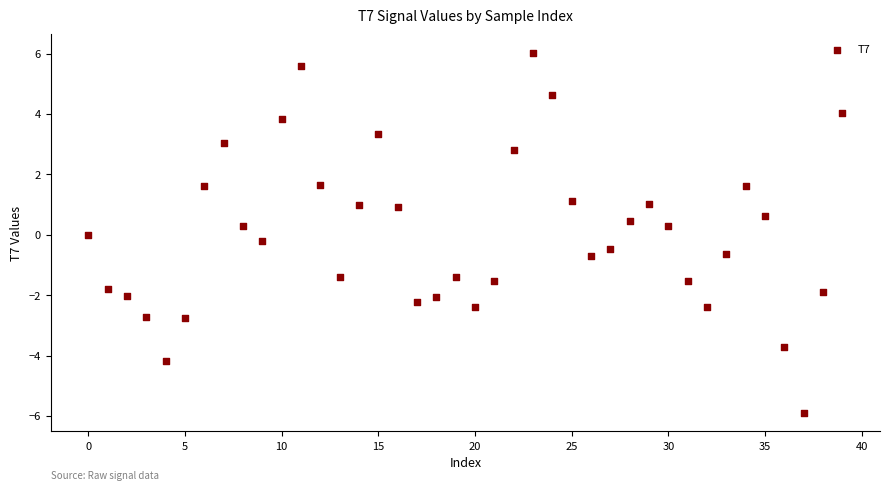

What is the range of Y values (max minus min)?

12.0